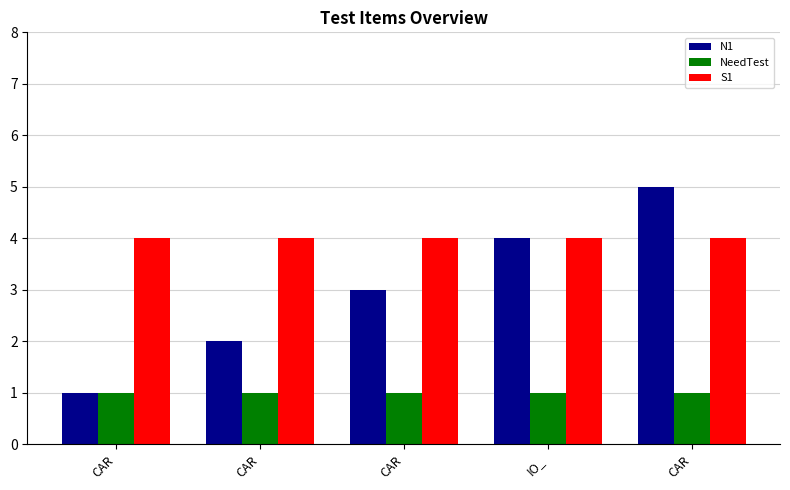

Which category has the highest value across all series?

CAR